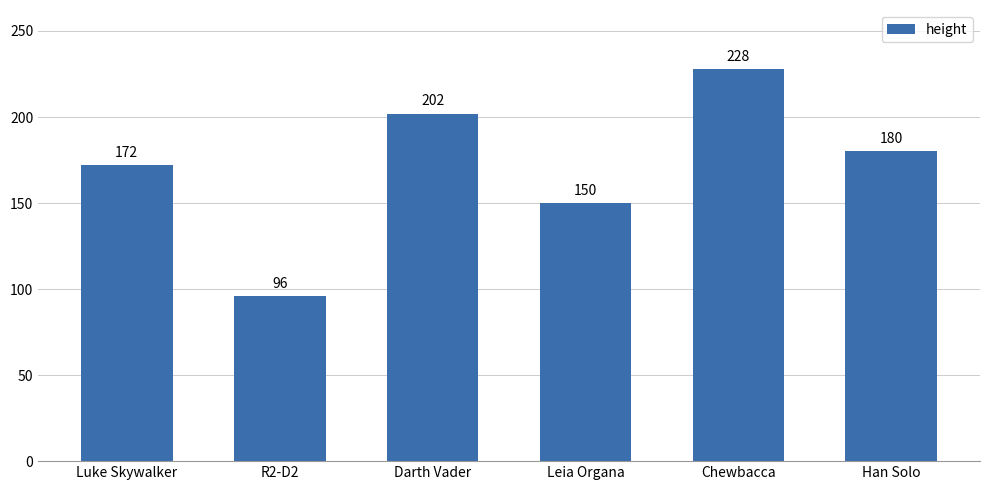

What is the change in value from R2-D2 to Darth Vader?

+106